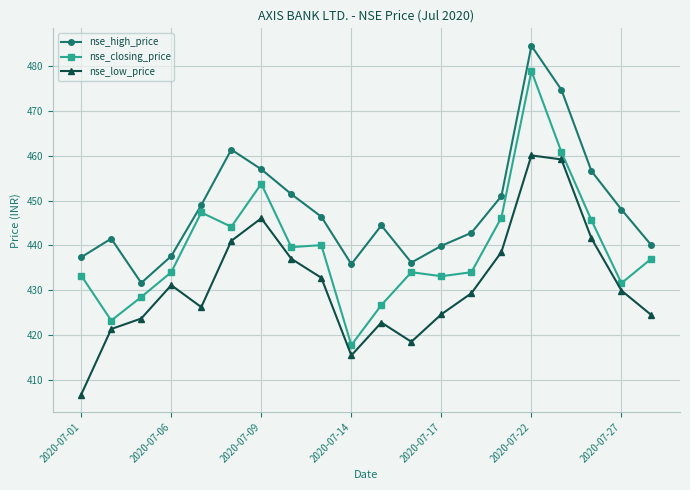

What is the value of the nse_high_price point at the 18th from the left?

456.6